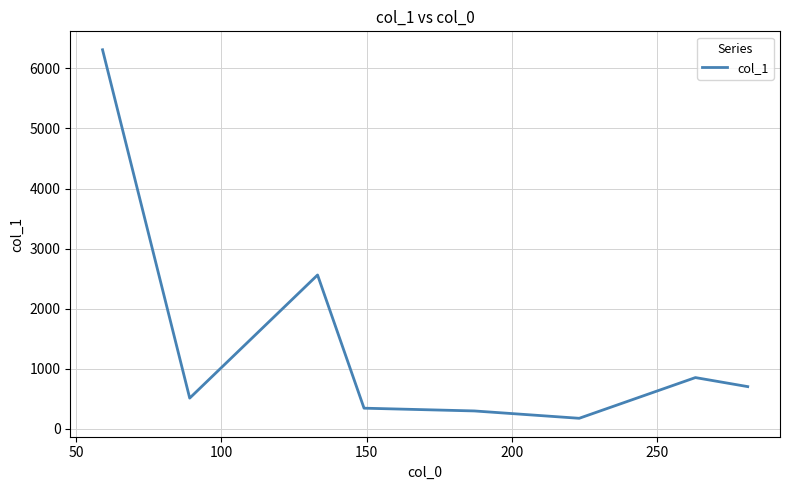

How many lines are shown in the chart?

1